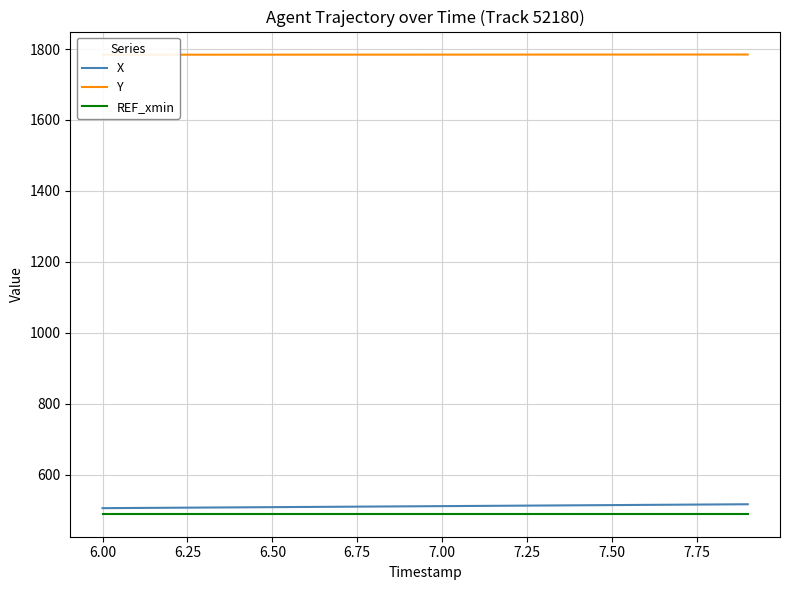

Does the chart display data point markers on the line(s)?

No